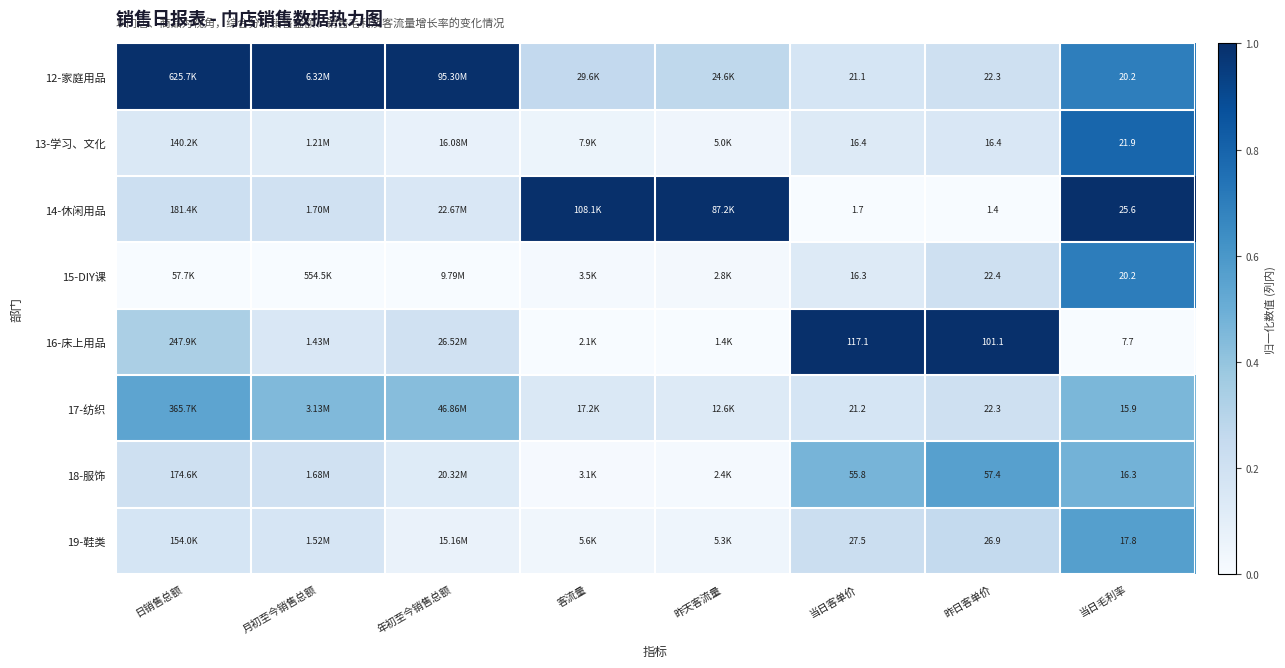

Count the number of categories in the chart.

8